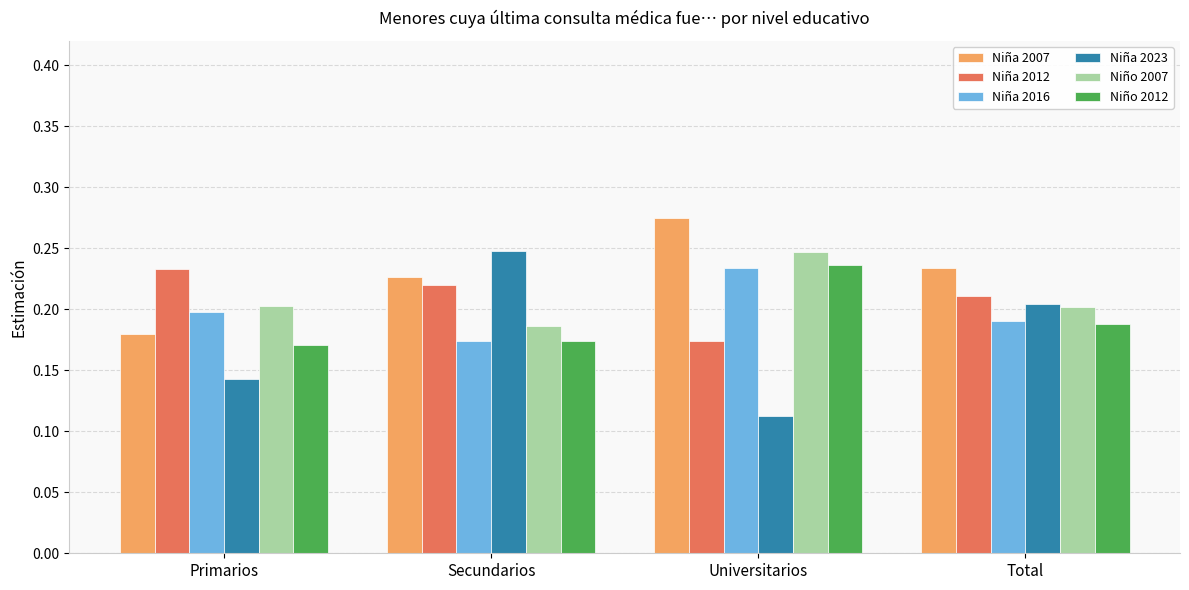

What is the sum of the Niña 2012 values at Secundarios and Total?

0.4